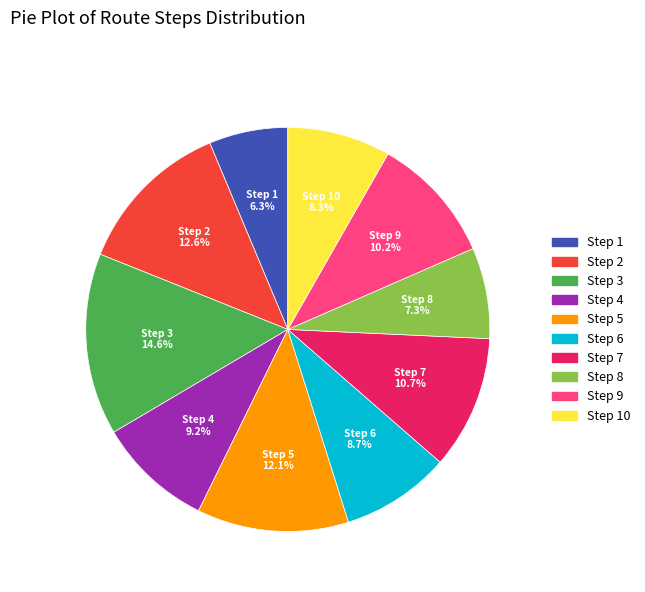

Does any single category account for the majority?

No